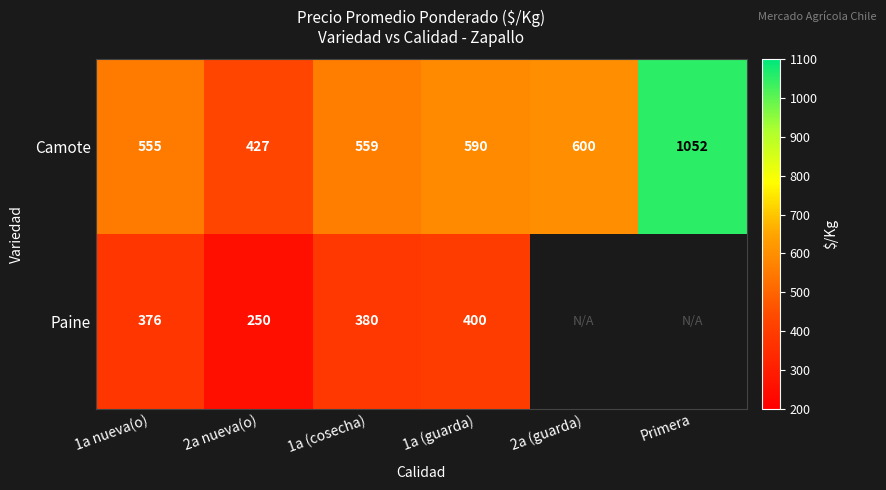

The Camote series shows 560 at Primera. True or false?

False